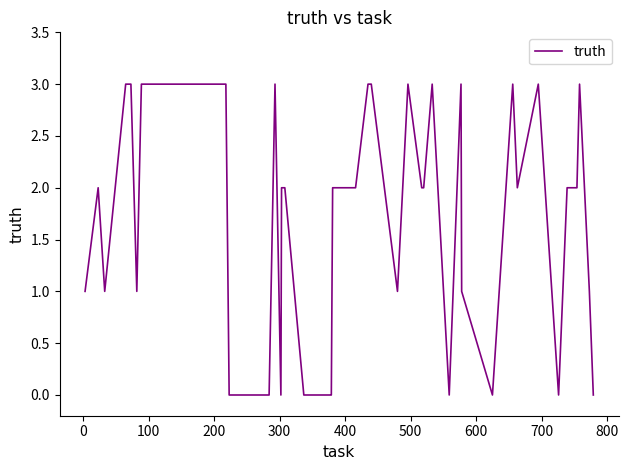

What is the sum of all values?

65